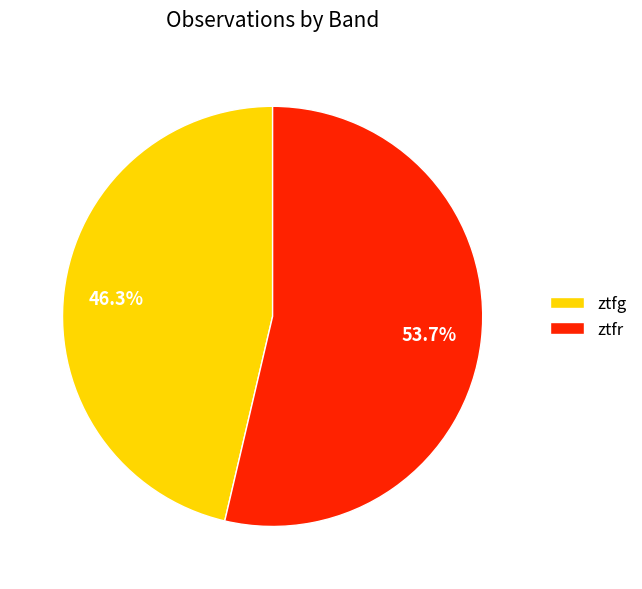

True or false: ztfr accounts for 67% of the total.

False